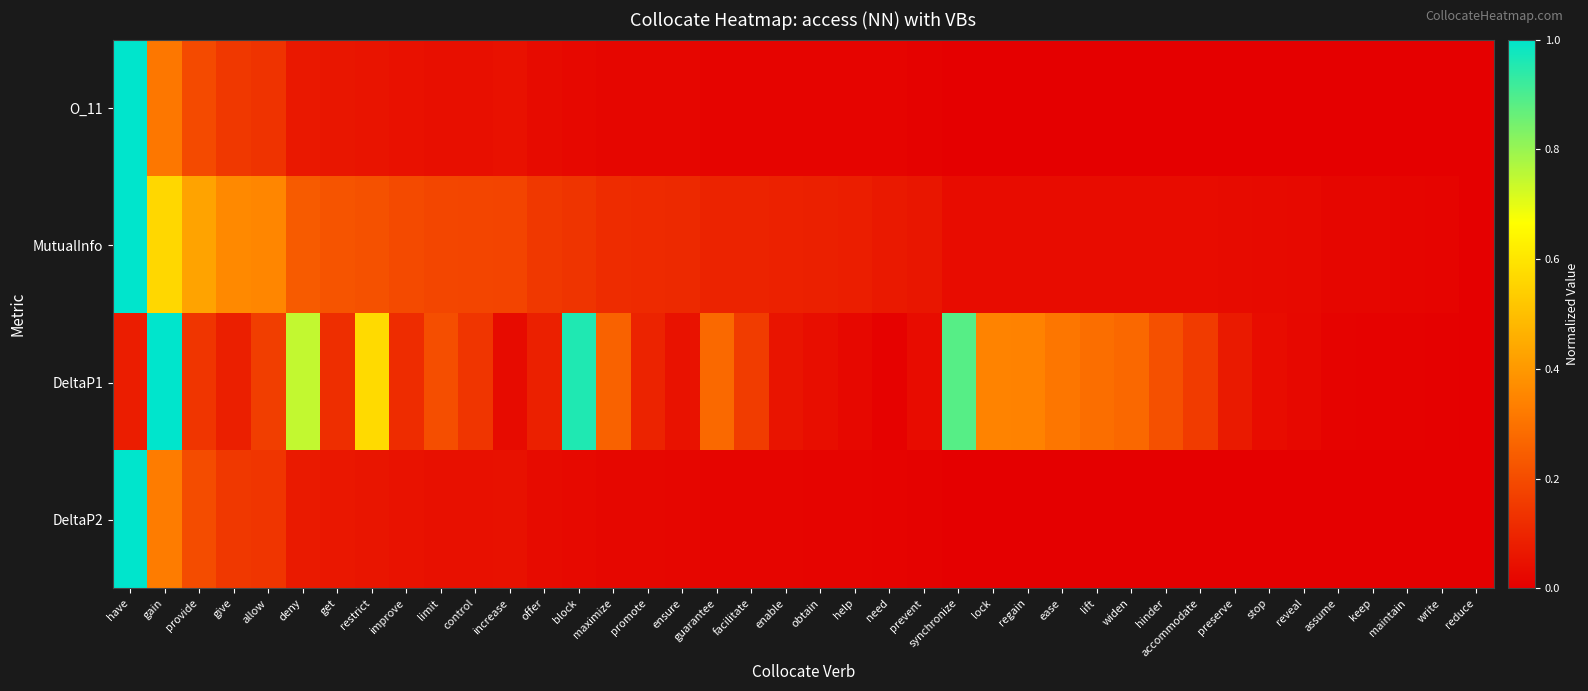

Which category has the lowest value across all series?

synchronize